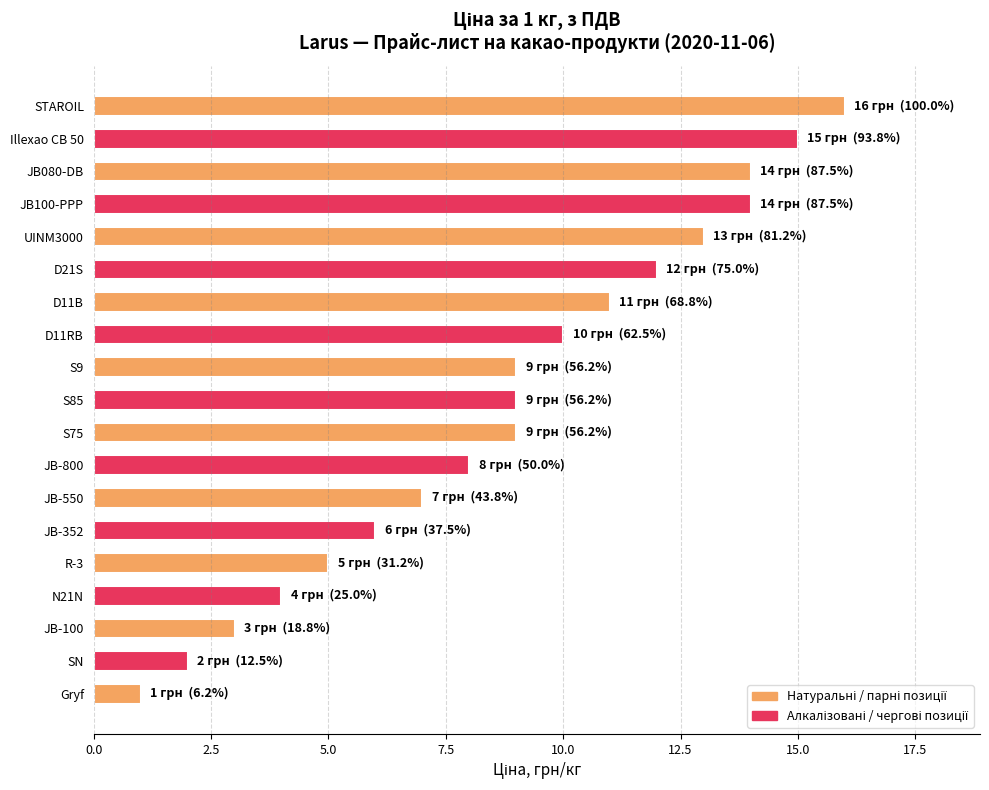

What is the average value?

9